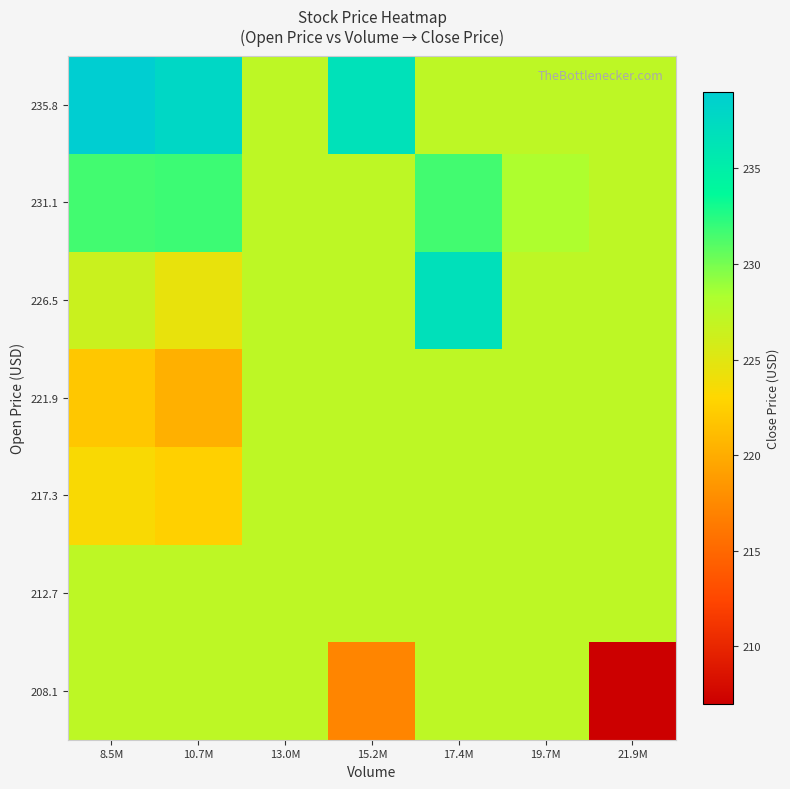

Rank the series by their maximum value, from highest to lowest.

235.8, 226.5, 231.1, 208.1, 212.7, 217.3, 221.9